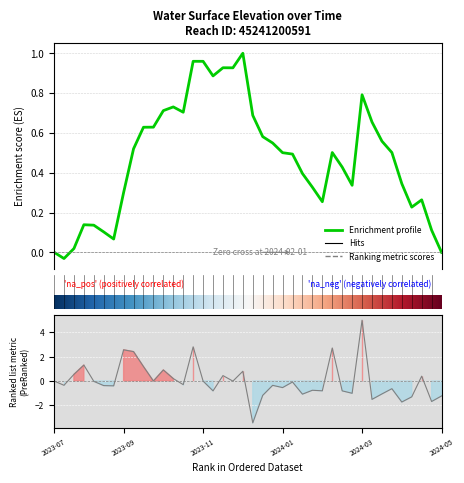

Reading left to right, transcribe all the data shown in this chart.

0.0	-0.3	0.6	1.3	-0.0	-0.4	-0.4	2.6	2.4	1.2	0.0	0.9	0.2	-0.3	2.8	-0.0	-0.8	0.5	-0.0	0.8	-3.4	-1.2	-0.4	-0.5	-0.1	-1.1	-0.8	-0.8	2.7	-0.8	-1.0	5.0	-1.5	-1.1	-0.6	-1.7	-1.3	0.4	-1.7	-1.2